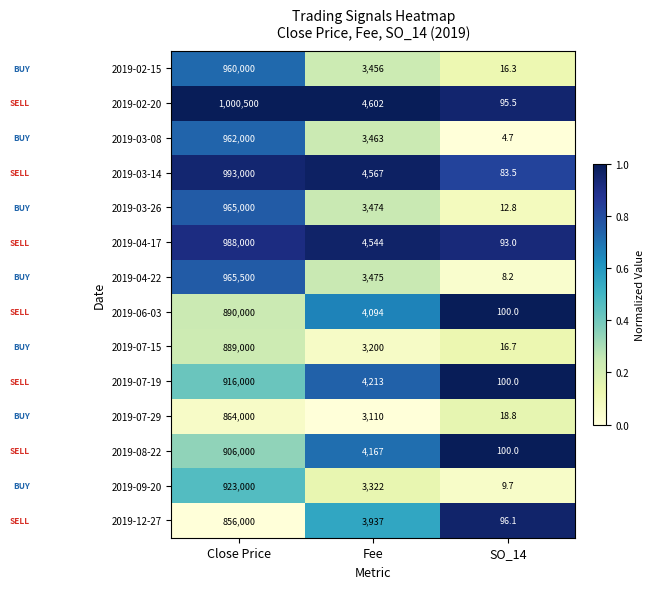

What is the smallest value displayed?

4.7